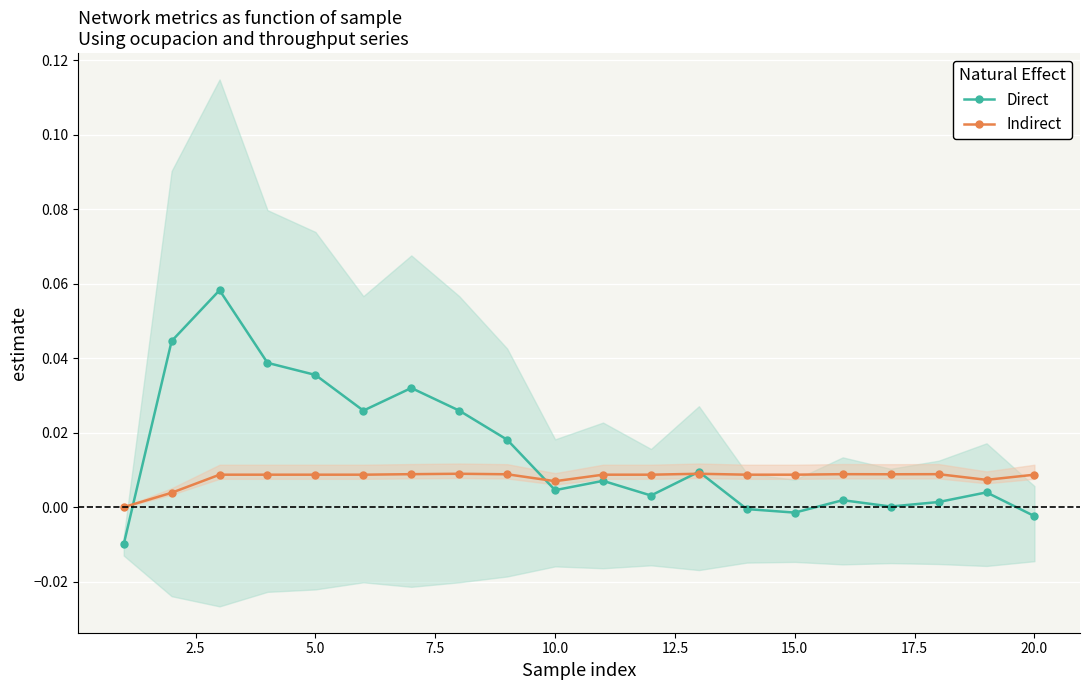

Reading right to left, what are all the values shown in this chart?

Direct: -0.0	0.0	0.0	0.0	0.0	-0.0	-0.0	0.0	0.0	0.0	0.0	0.0	0.0	0.0	0.0	0.0	0.0	0.1	0.0	-0.0
Indirect: 0.0	0.0	0.0	0.0	0.0	0.0	0.0	0.0	0.0	0.0	0.0	0.0	0.0	0.0	0.0	0.0	0.0	0.0	0.0	0.0